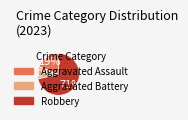

Does any single category account for the majority?

Yes